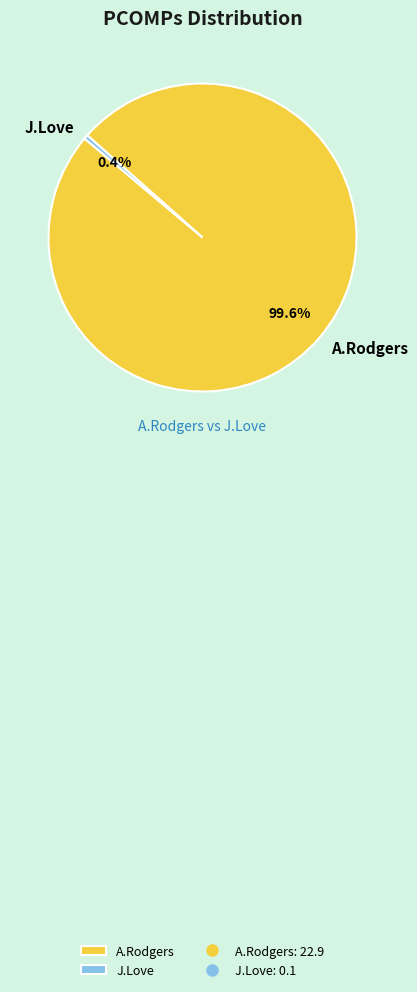

Count the number of slices in the pie.

2